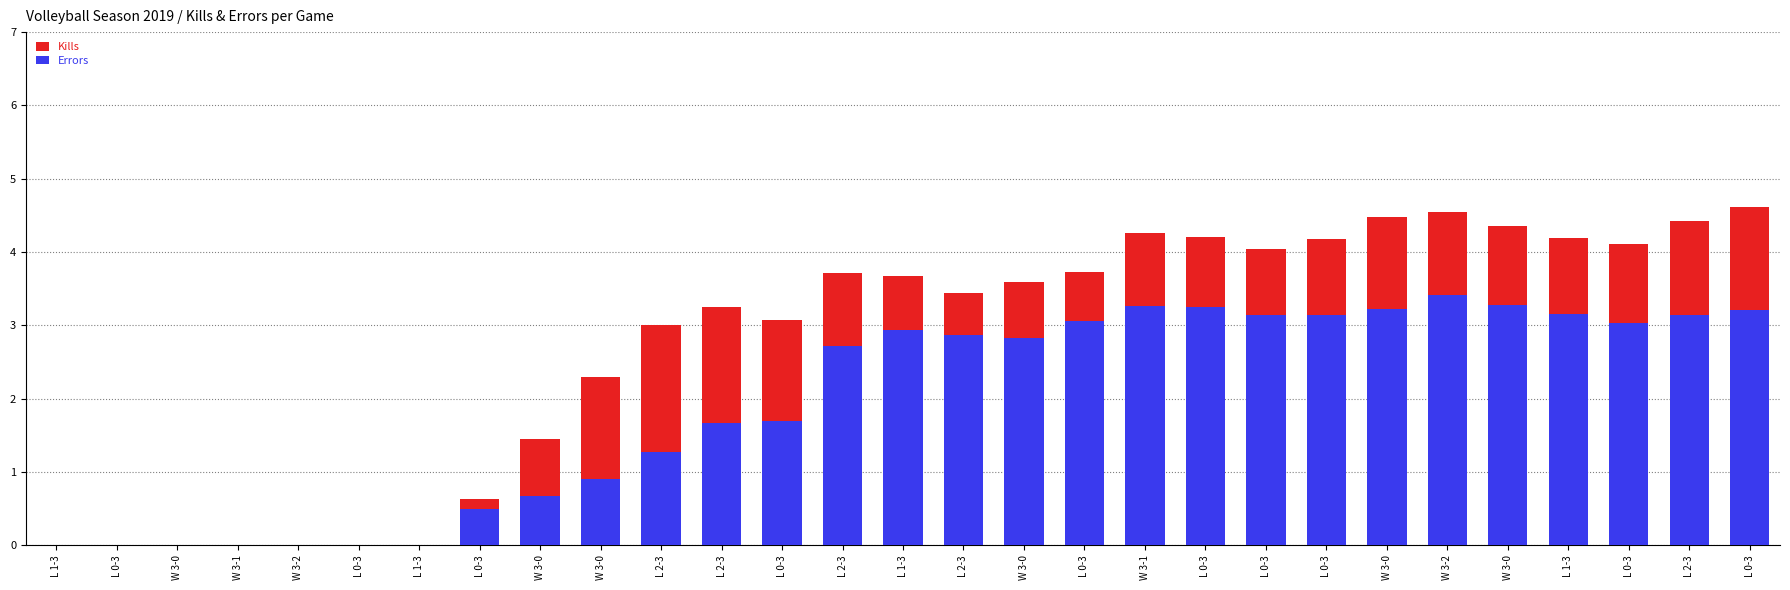

What is the sum of the Kills values at L 0-3 and L 0-3?

4.2